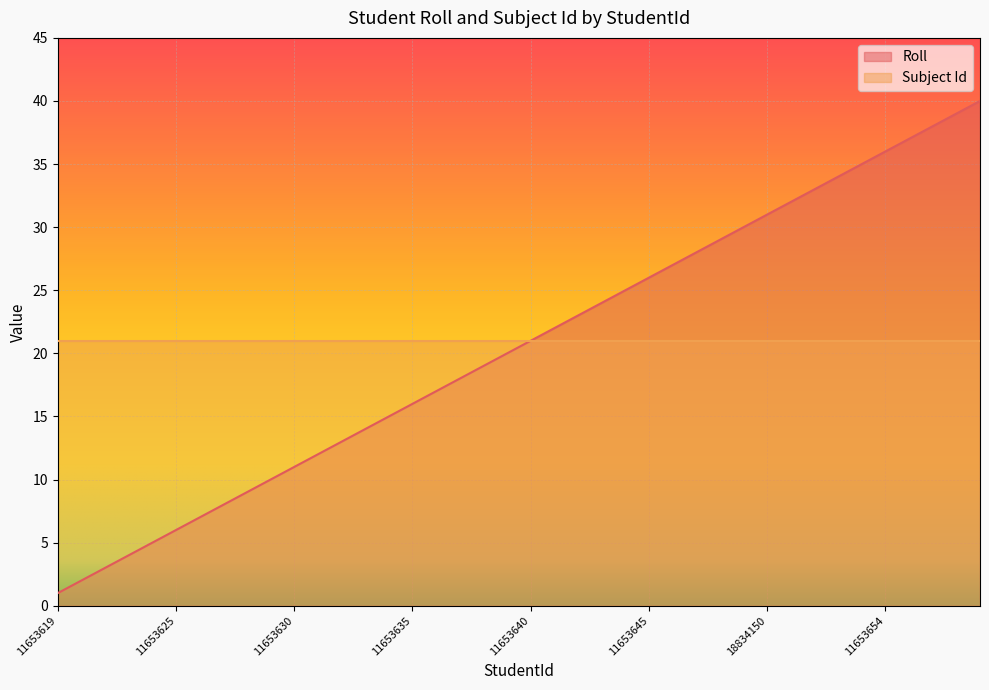

The value at 11653651 is 56. True or false?

False